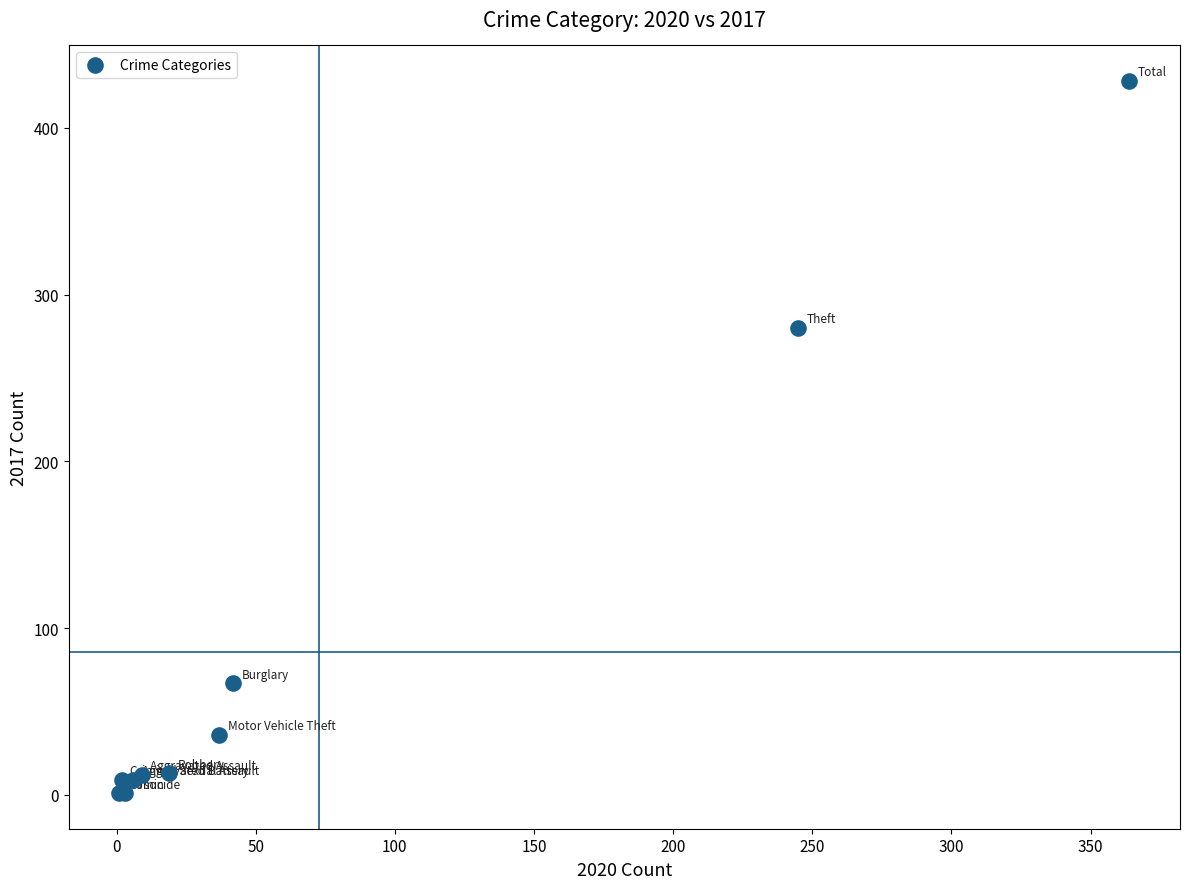

What Y value in the scatter plot is closest to 214?

280